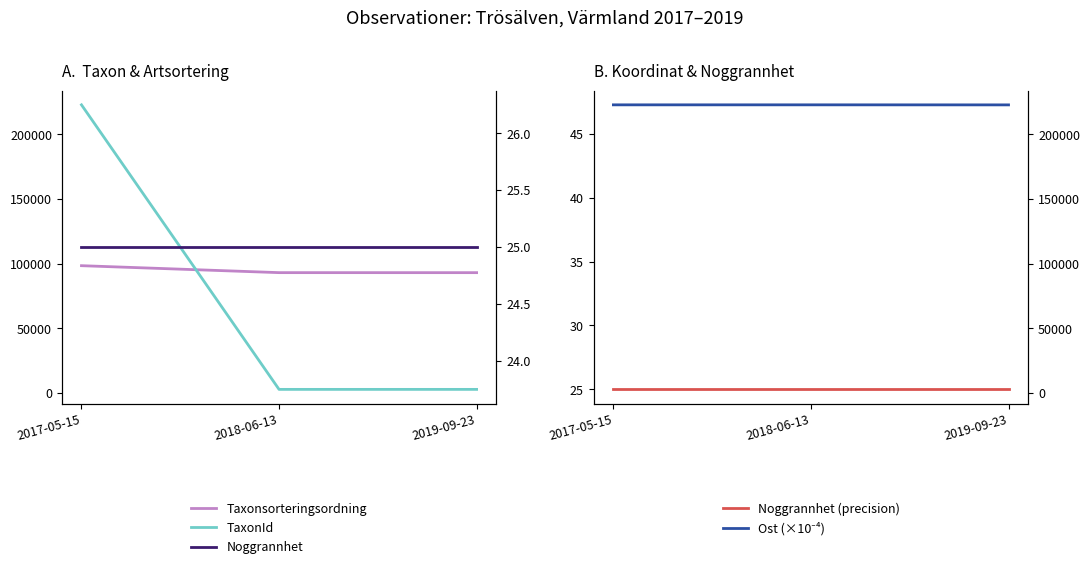

What is the minimum value for Taxonsorteringsordning?

93044.0